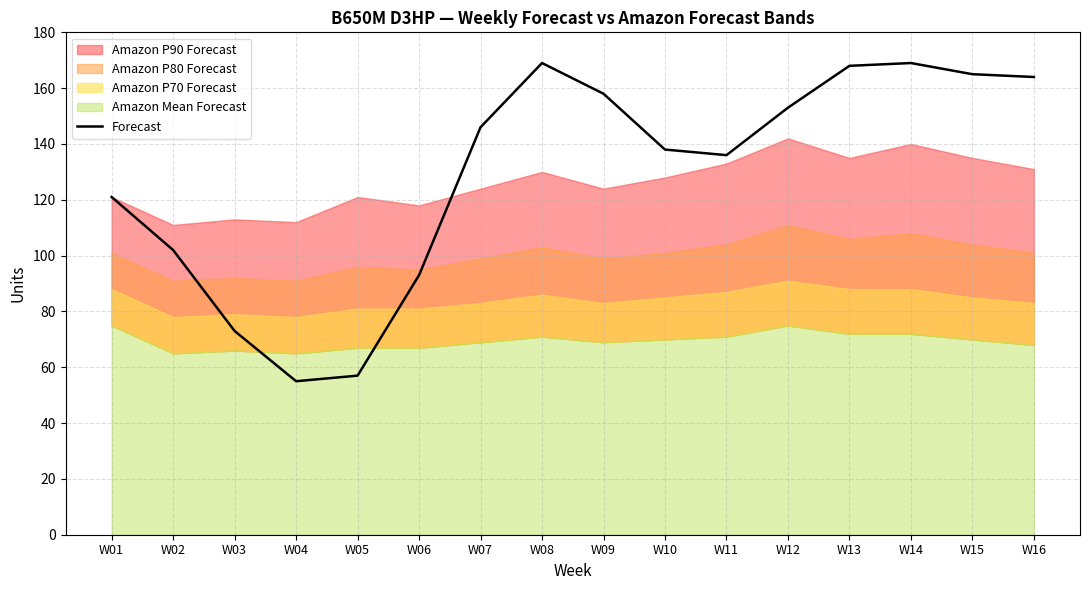

Between W03 and W11, which is larger?

W11